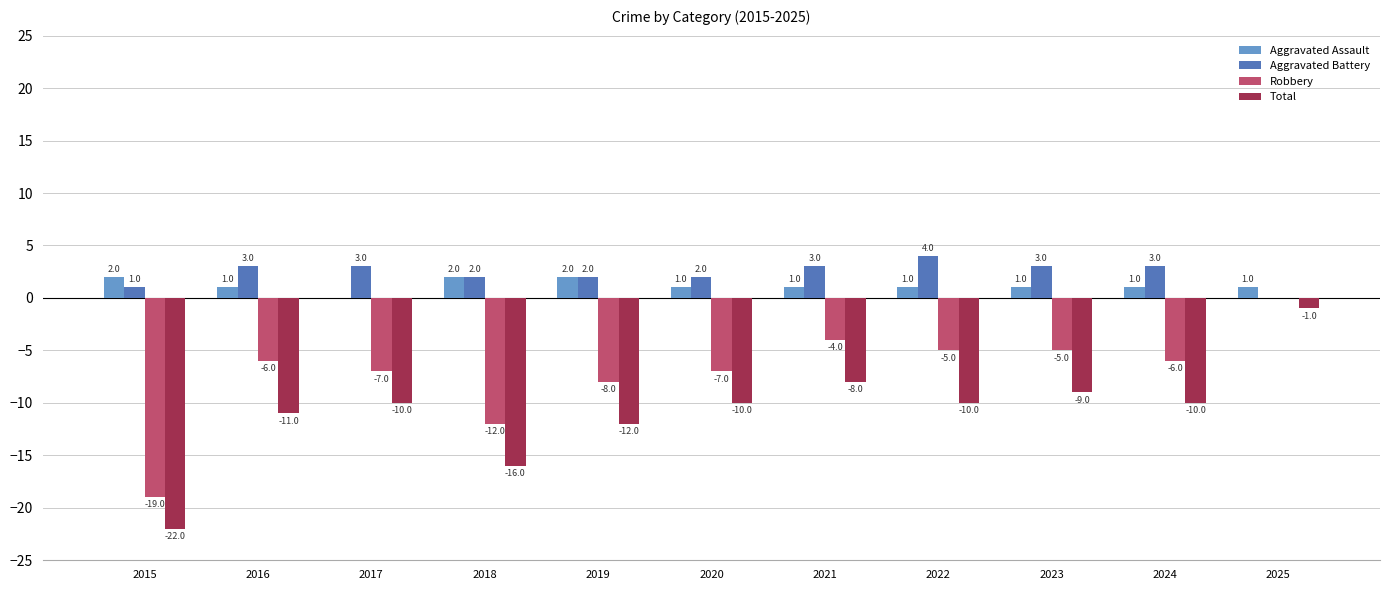

What is the sum of the Aggravated Assault values at 2015 and 2018?

4